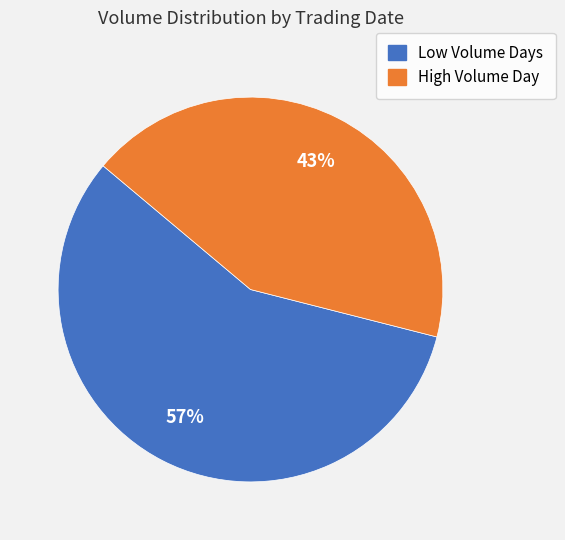

To the nearest percent, what is the difference between the largest and smallest slice percentages?

14%